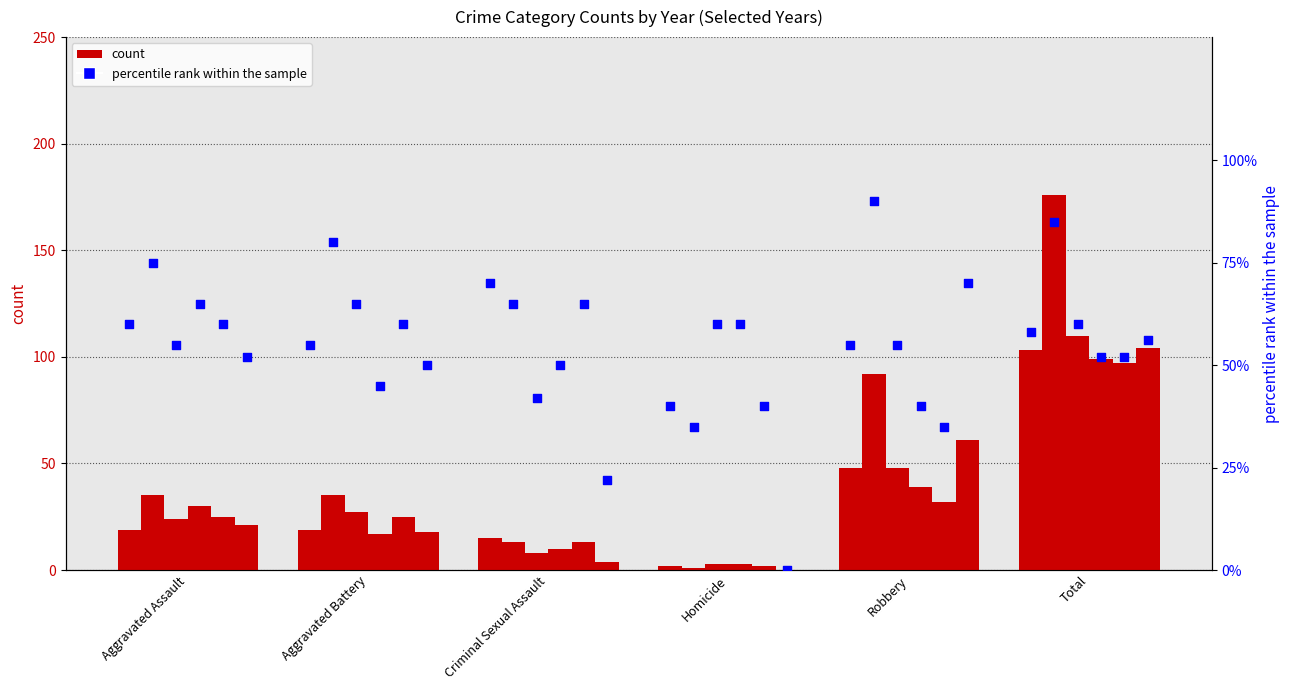

At how many categories does at least one series exceed 74?

2